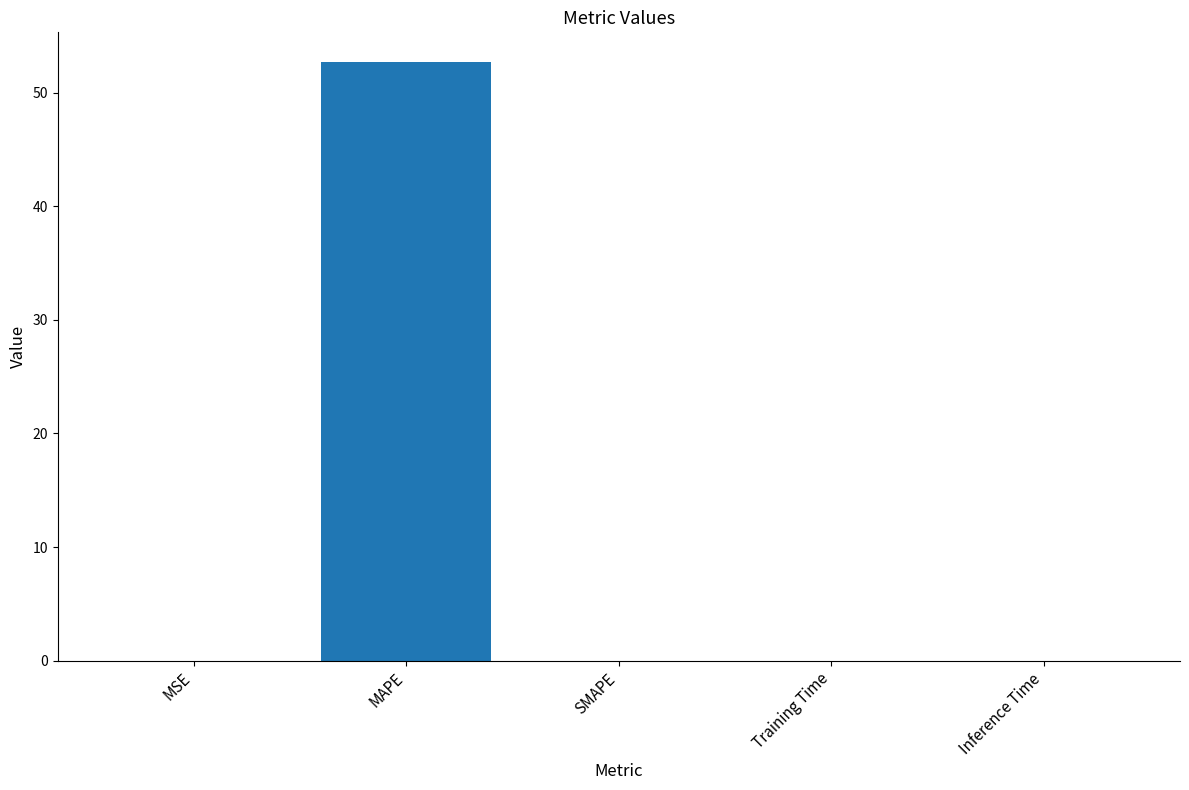

At which category does the chart reach its peak across all series?

MAPE